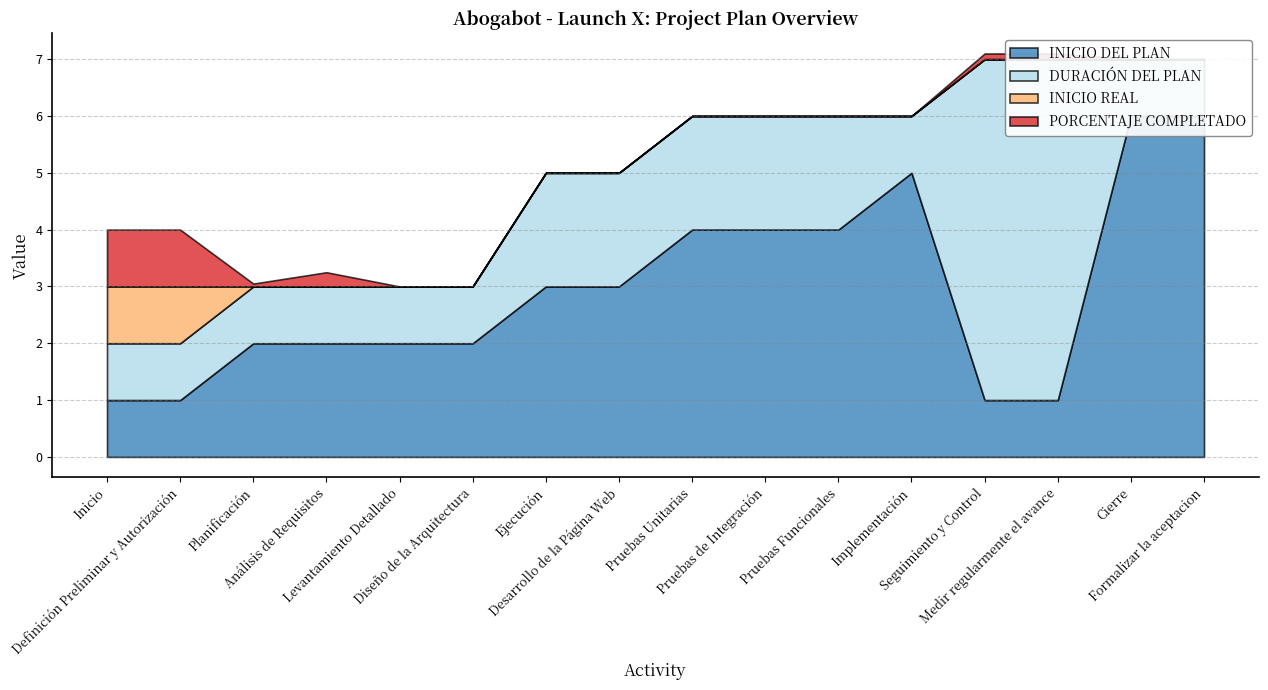

How many values in the PORCENTAJE COMPLETADO series exceed 0?

6